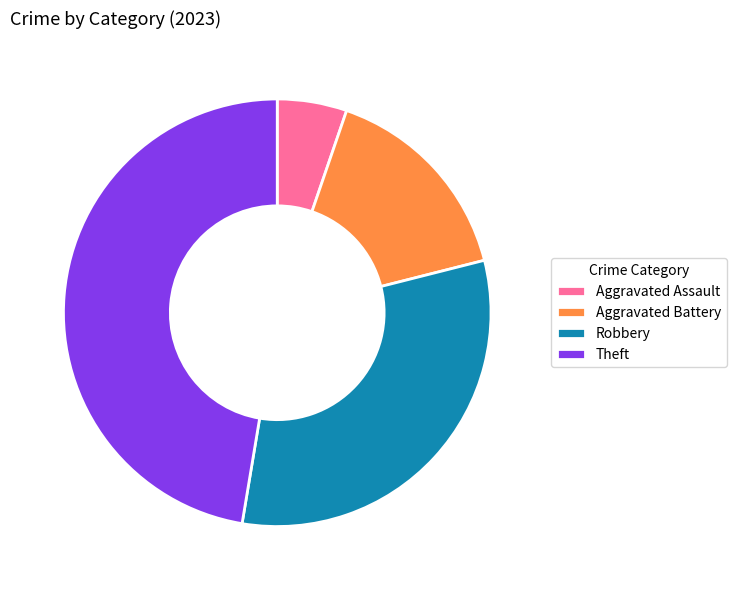

Is Aggravated Assault the majority of the pie?

No